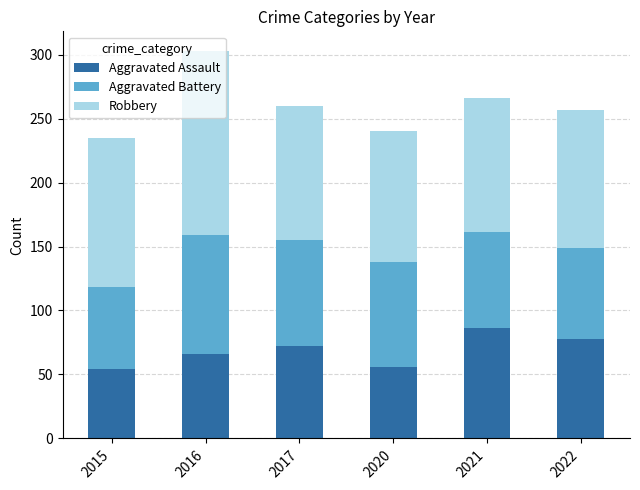

At which category is the sum across all series the highest?

2016